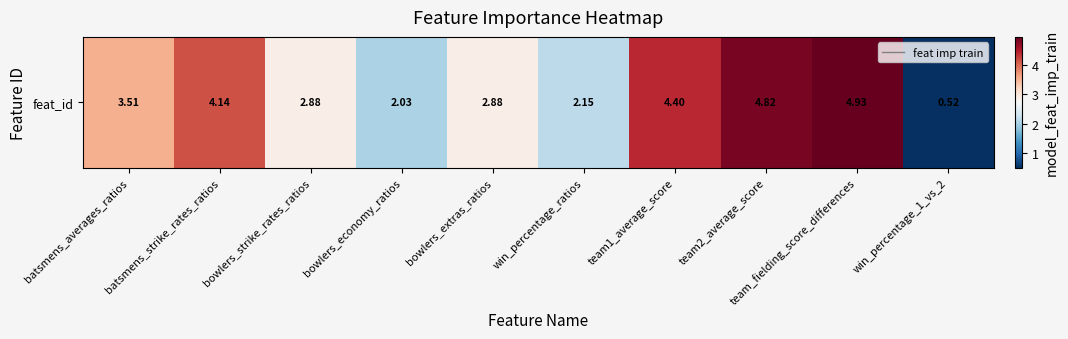

True or false: the data shows 1.3 at batsmens_strike_rates_ratios.

False